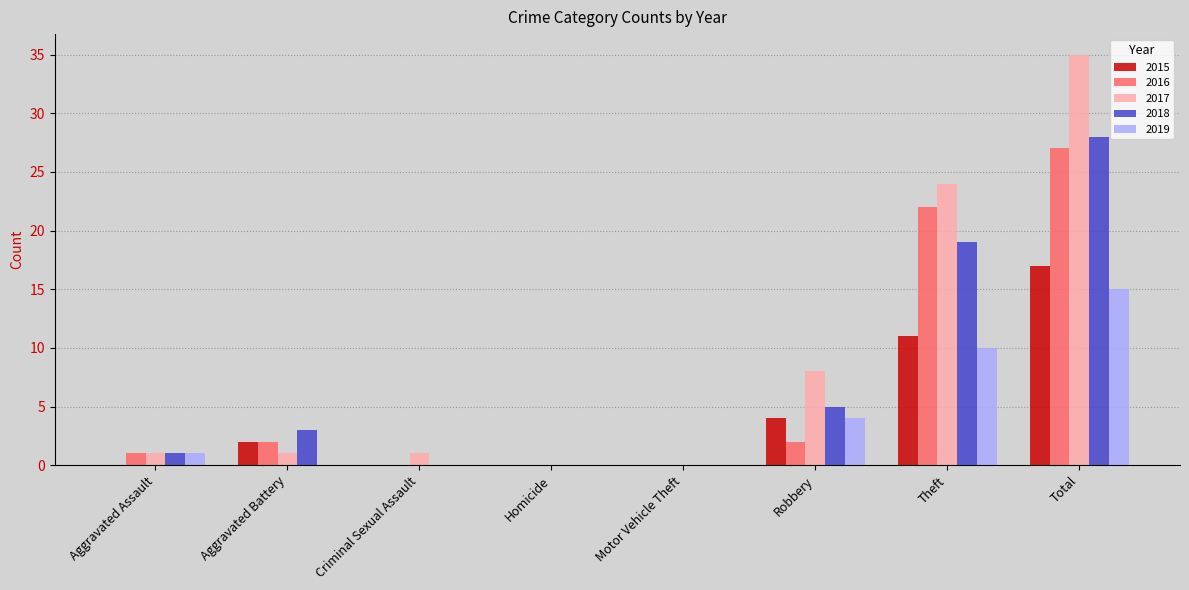

Read the 2019 value at Theft.

10